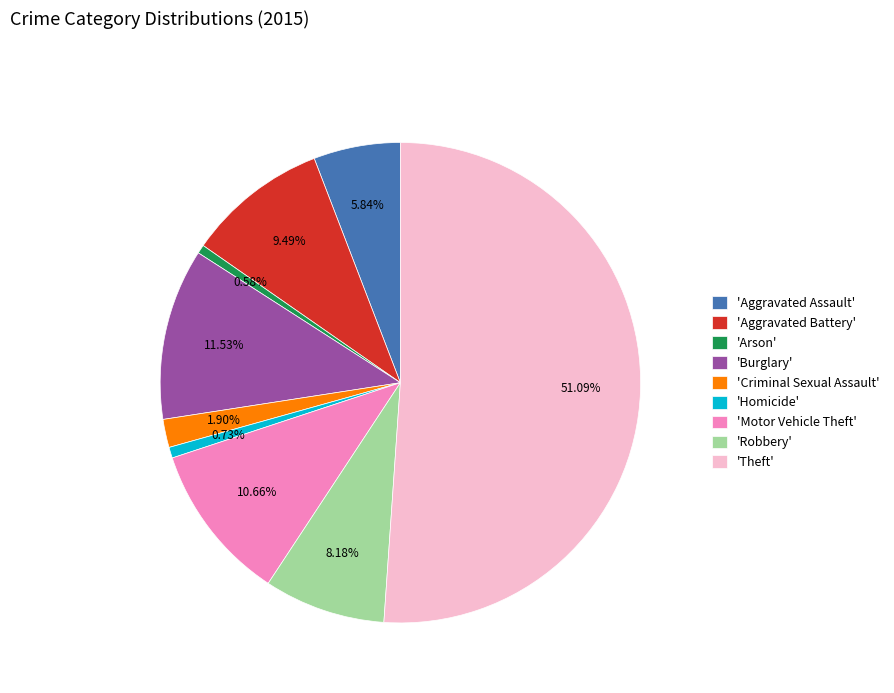

Approximately how many times larger is the value at 'Motor Vehicle Theft' compared to 'Aggravated Battery'?

1.1